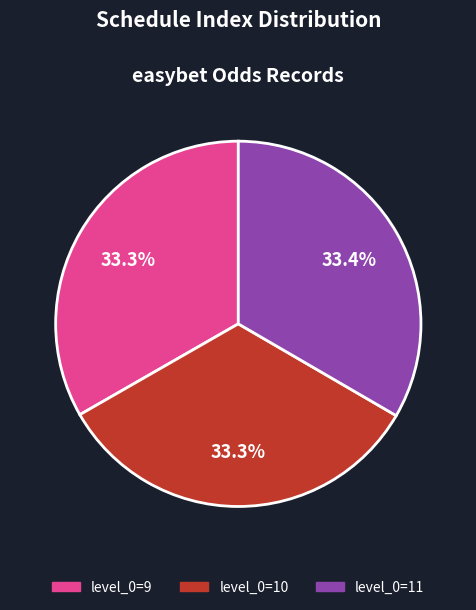

Is there a majority slice in this chart?

No